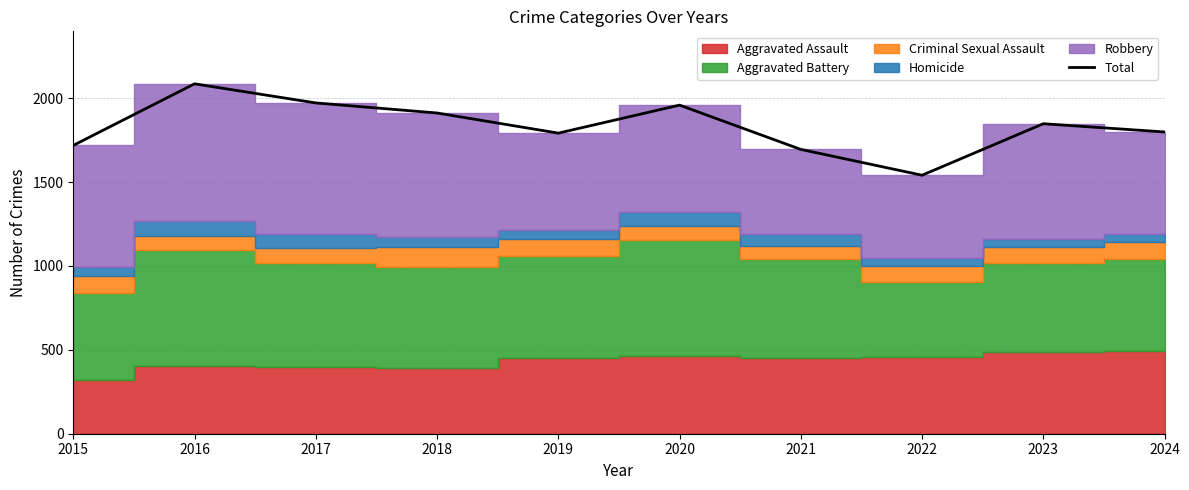

List the labels in order of value, largest first.

2016, 2017, 2020, 2018, 2023, 2024, 2019, 2015, 2021, 2022